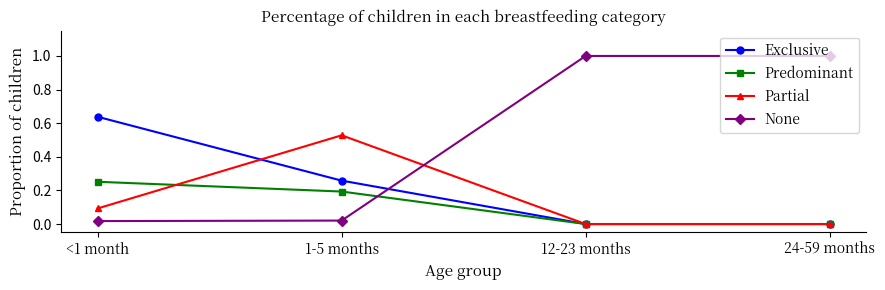

Between which two adjacent categories do None and Predominant first intersect?

1-5 months and 12-23 months